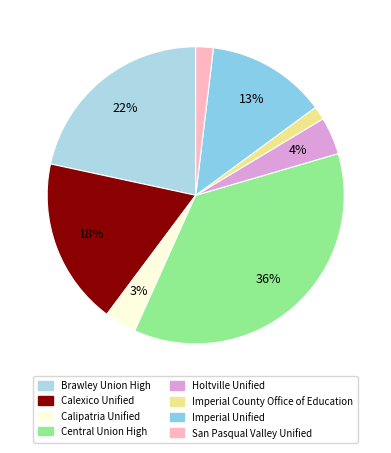

What is the smallest slice in the pie chart?

Imperial County Office of Education